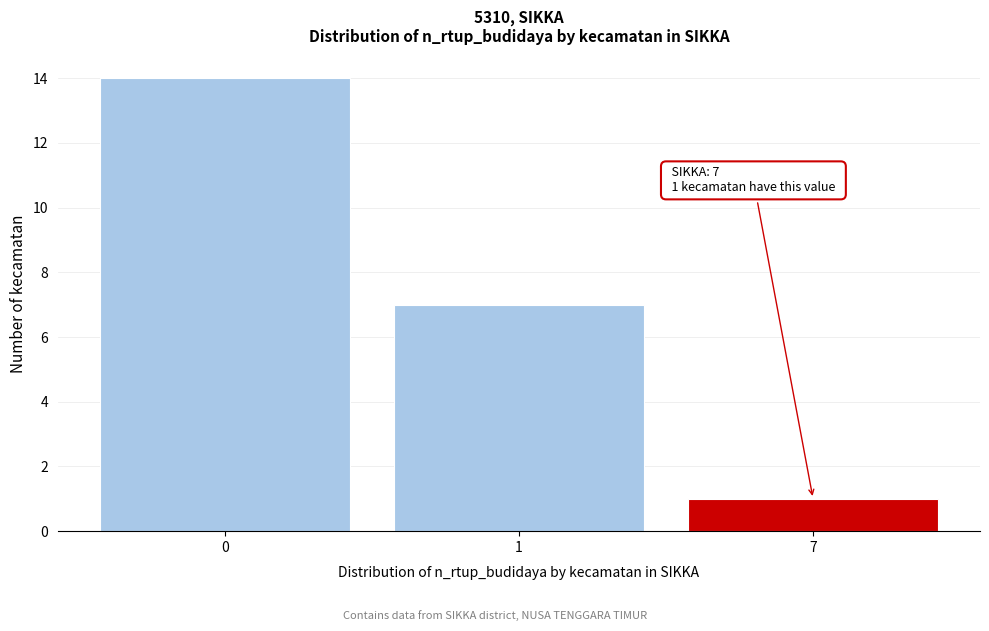

Reading left to right, list all the values displayed in this chart.

14	7	1